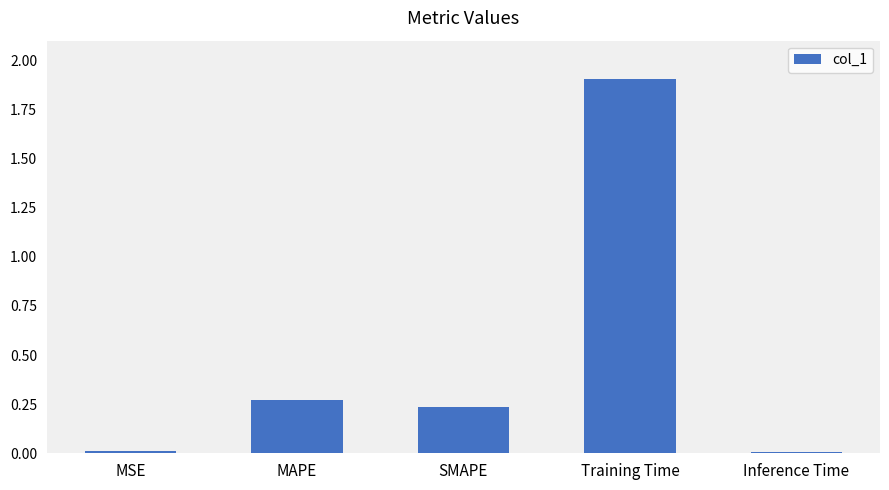

What is the label of the 5th bar from the right?

MSE